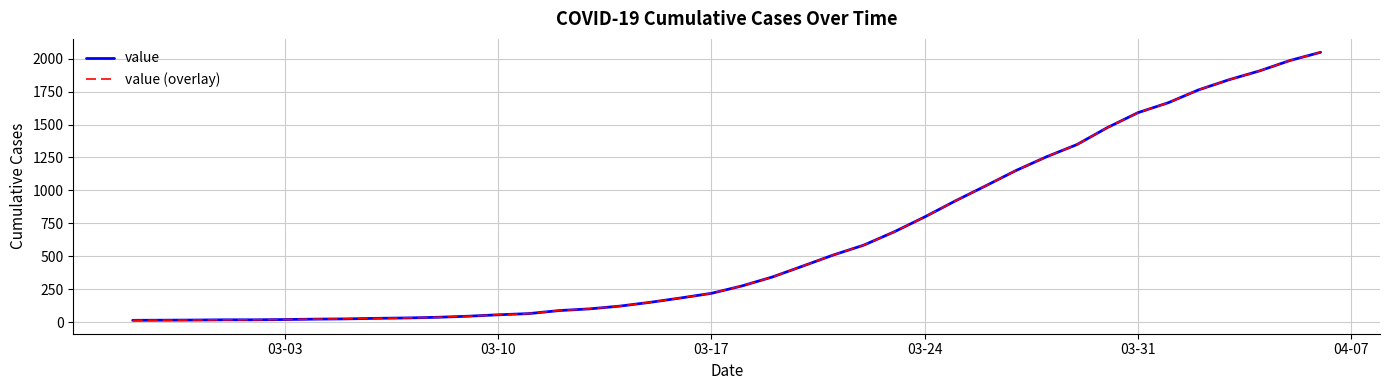

True or false: value and value (overlay) cross at least once.

False